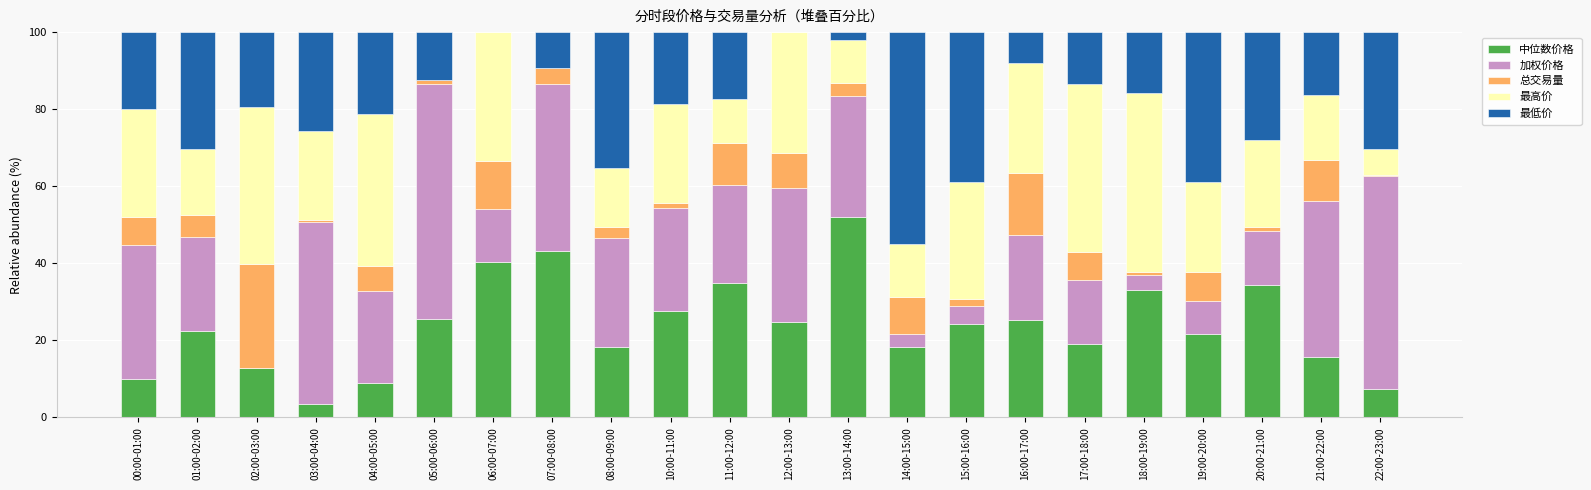

Does the chart contain stacked bars?

Yes